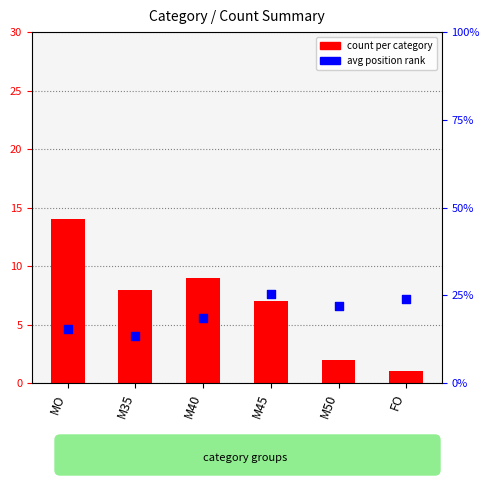

Is the value of avg position at FO greater than the value of count per category at M50?

Yes